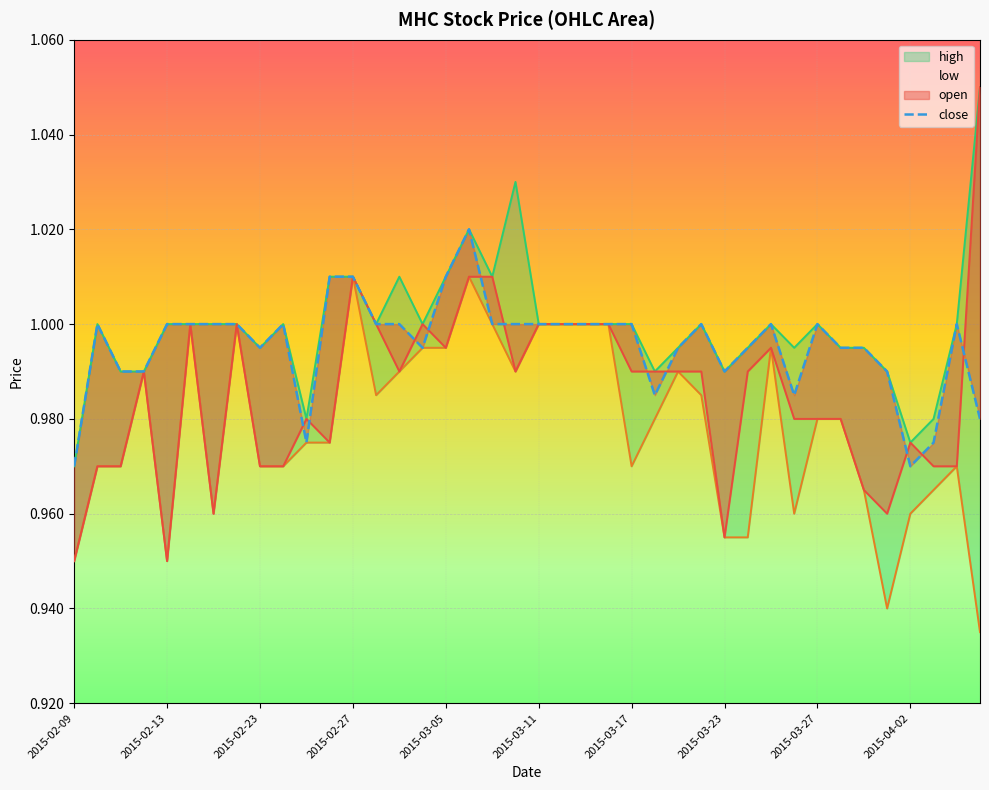

At which label is close closest to 0?

2015-02-09